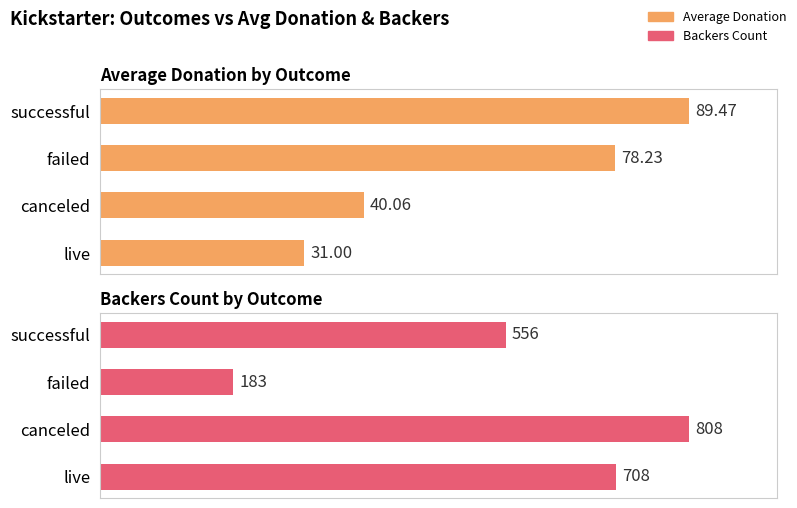

At canceled, list the series in order from largest to smallest.

Backers Count by Outcome, Average Donation by Outcome